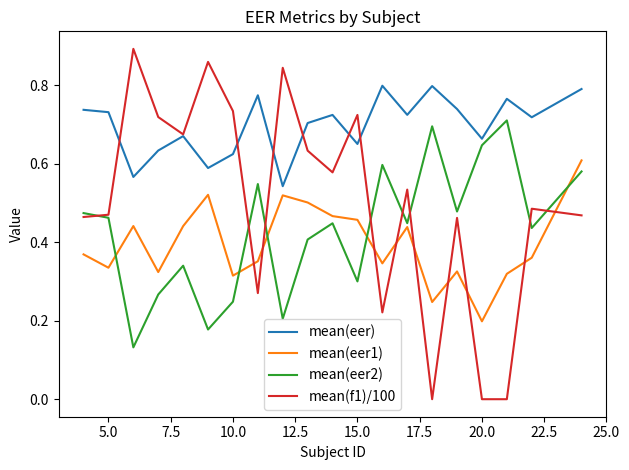

Which series has the largest total across all categories?

mean(eer)